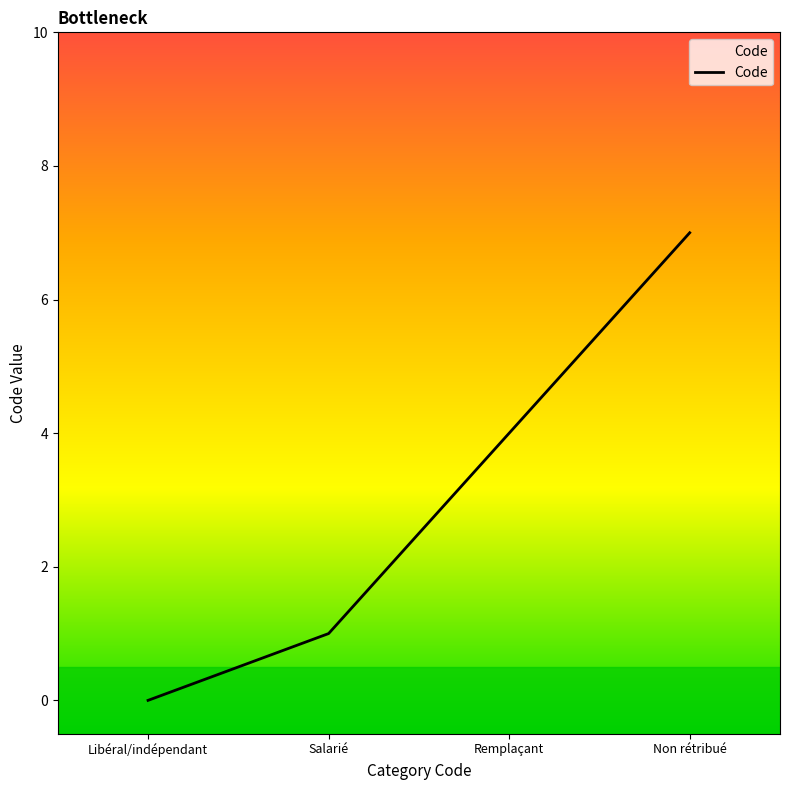

Reading left to right, extract all data points from this chart.

Libéral/indépendant=0	Salarié=1	Remplaçant=4	Non rétribué=7